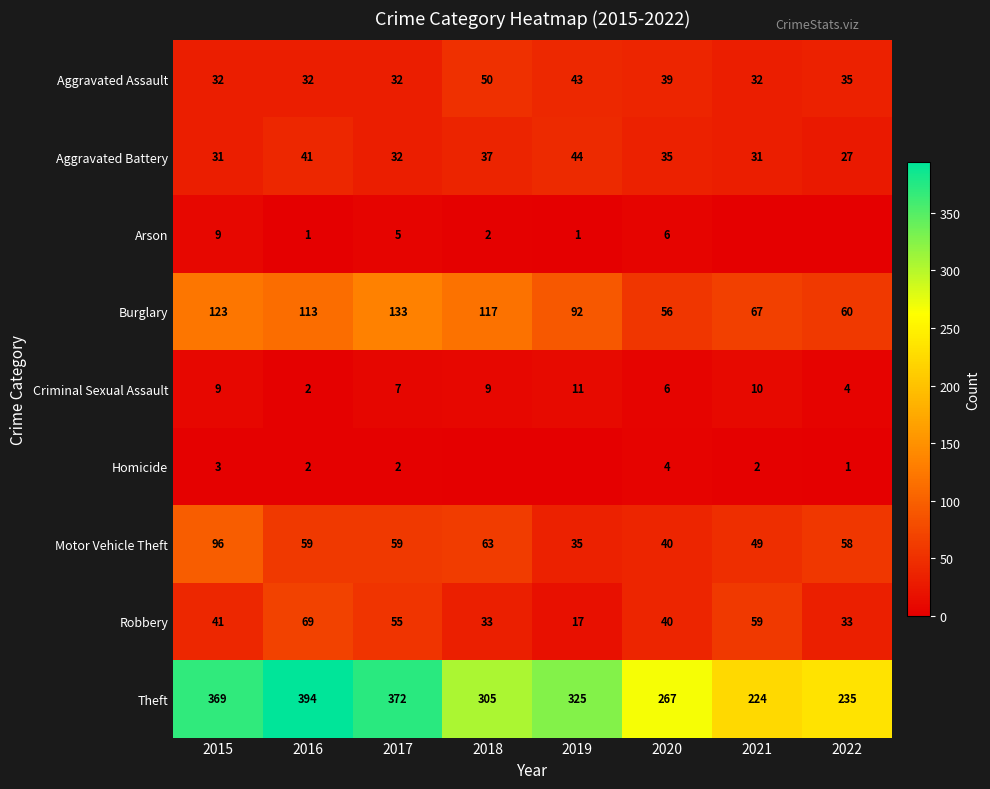

What is the difference between the highest and lowest values at 2016?

393